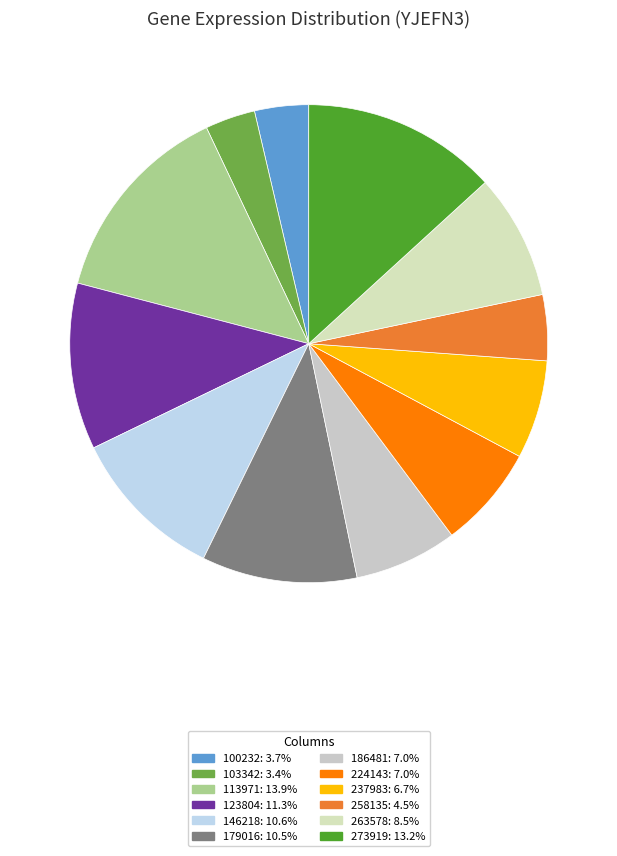

How much of the chart is everything except 146218?

89.4%